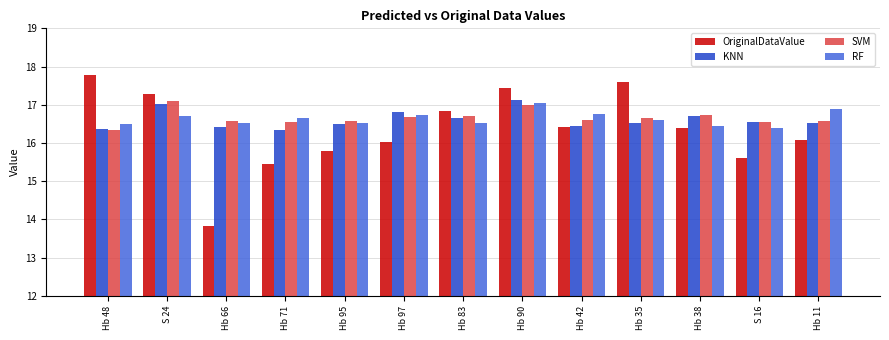

What is the difference between the second highest and second lowest values in the OriginalDataValue series?

2.2